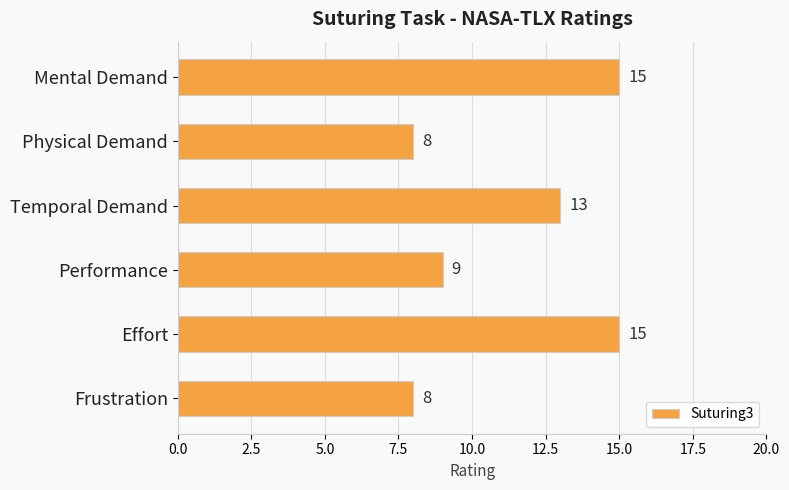

How many categories are shown in the chart?

6